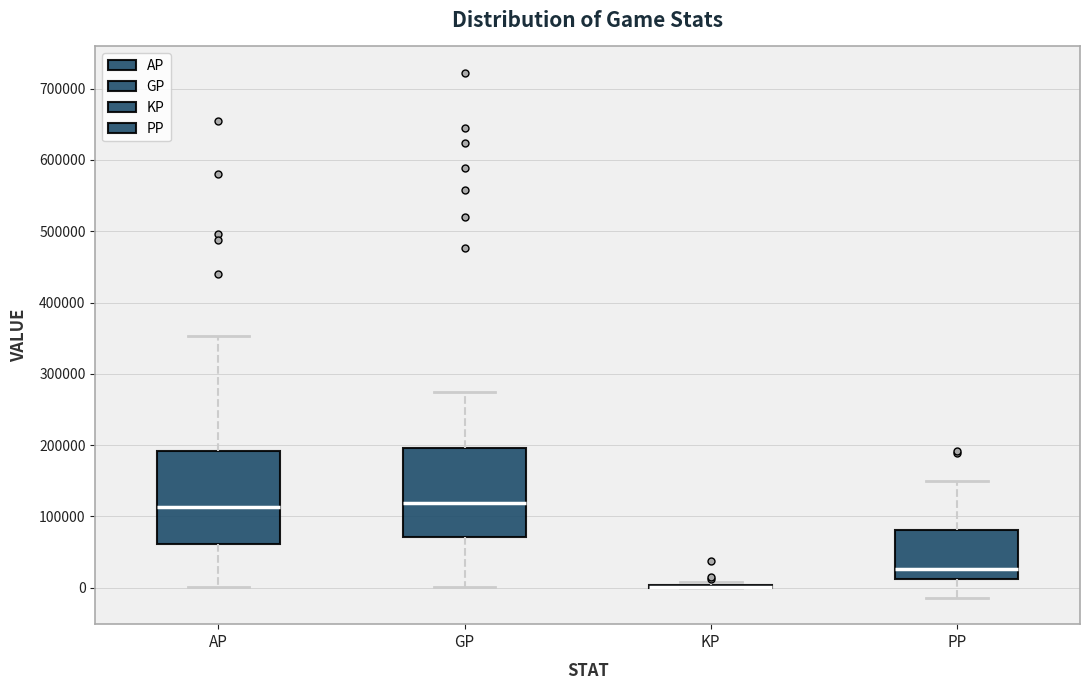

Where does the median line of the box for AP sit on the y-axis? The values are not printed on the chart, so give them approximately, as read against the axis.

110000